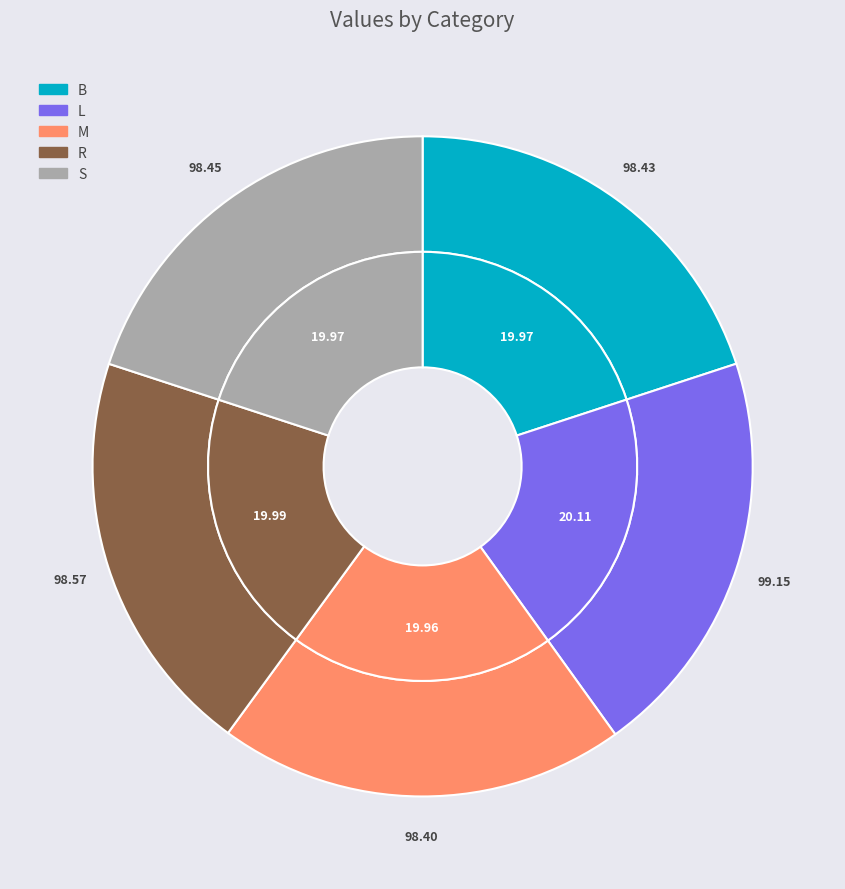

True or false: M accounts for 27% of the total.

False